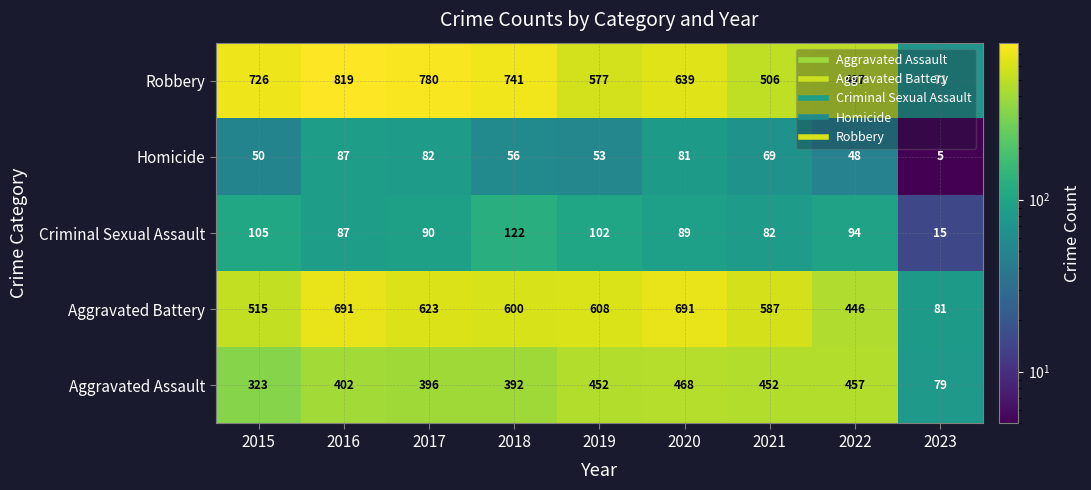

Which series has the widest spread of values?

Robbery